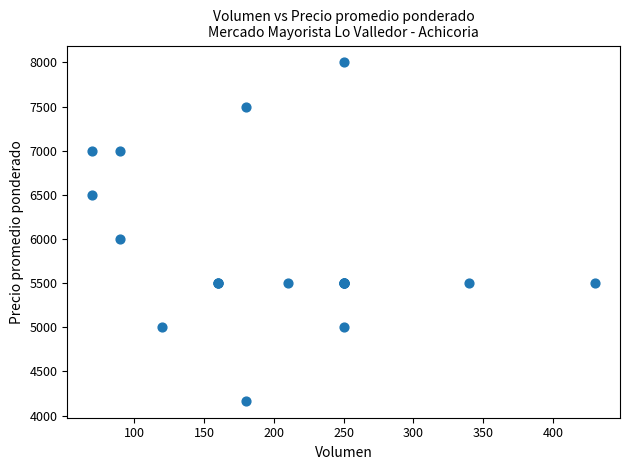

What Y value in the scatter plot is closest to 6083?

6000